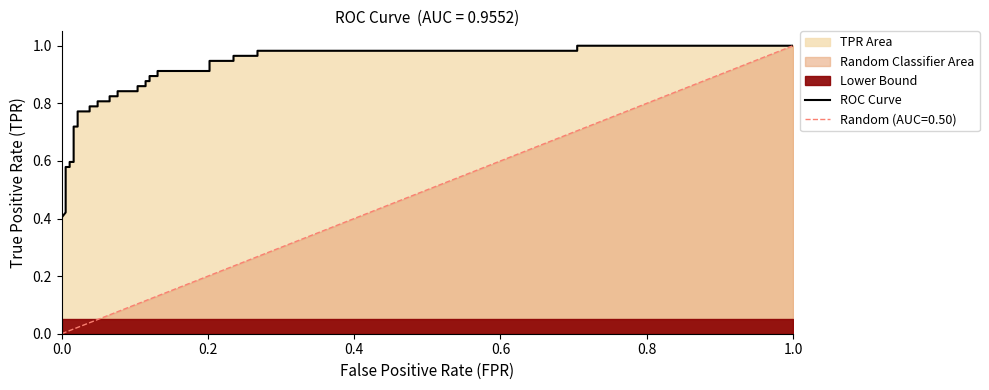

Does the chart display data point markers on the line(s)?

No